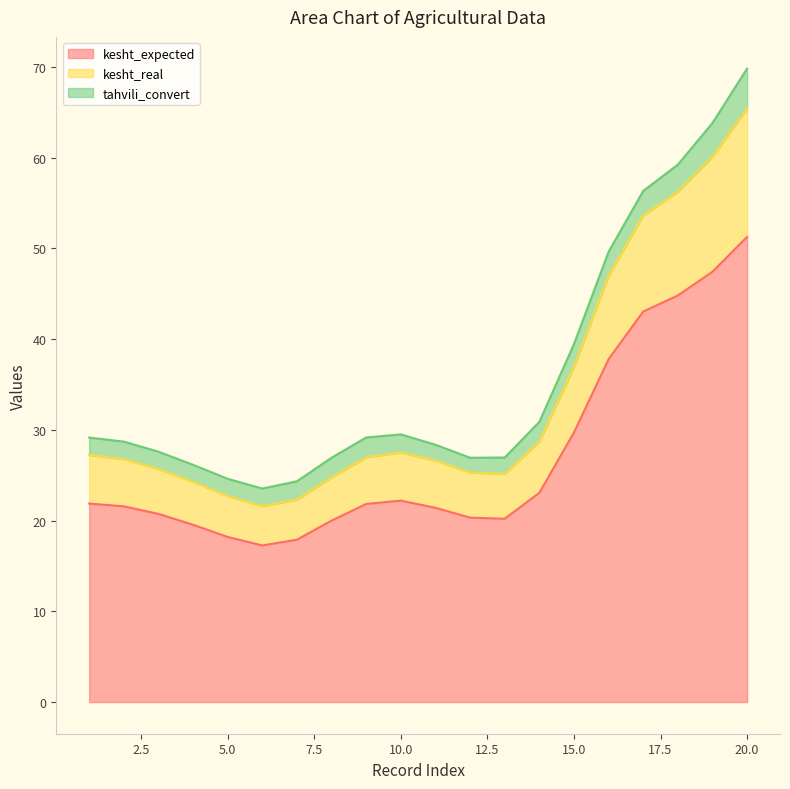

What is the minimum value for kesht_expected?

17.3